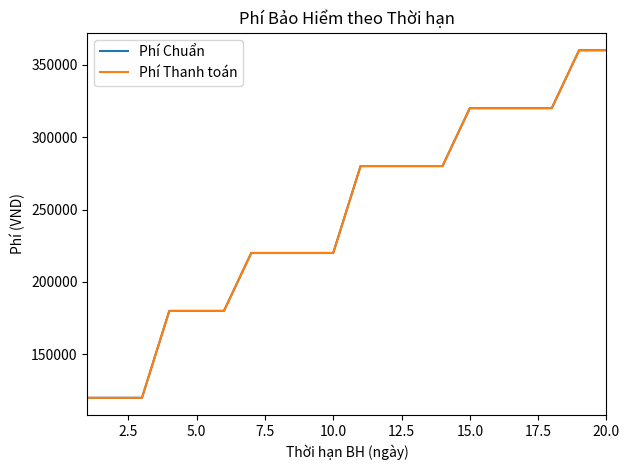

At how many categories does at least one series exceed 297317?

6